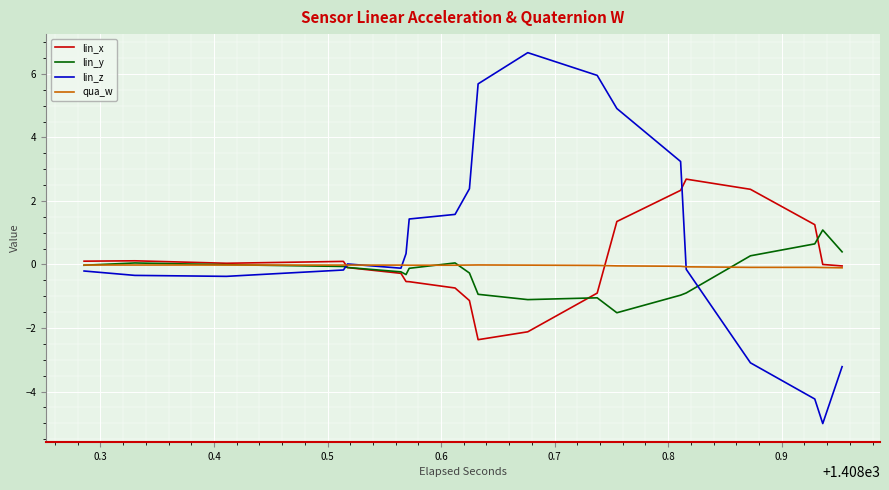

Which series has the widest spread of values?

lin_z